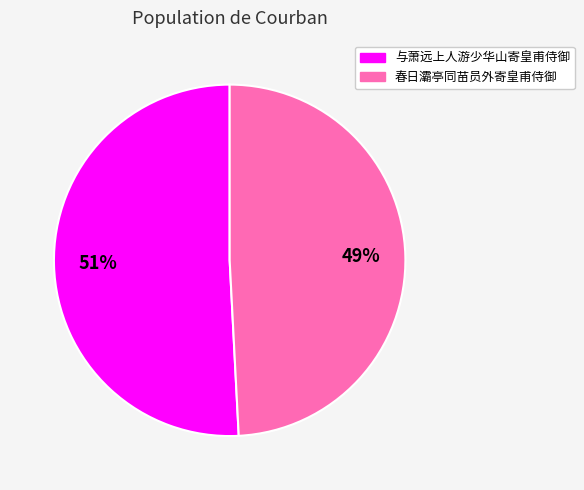

Which category has the smallest portion of the pie?

春日灞亭同苗员外寄皇甫侍御